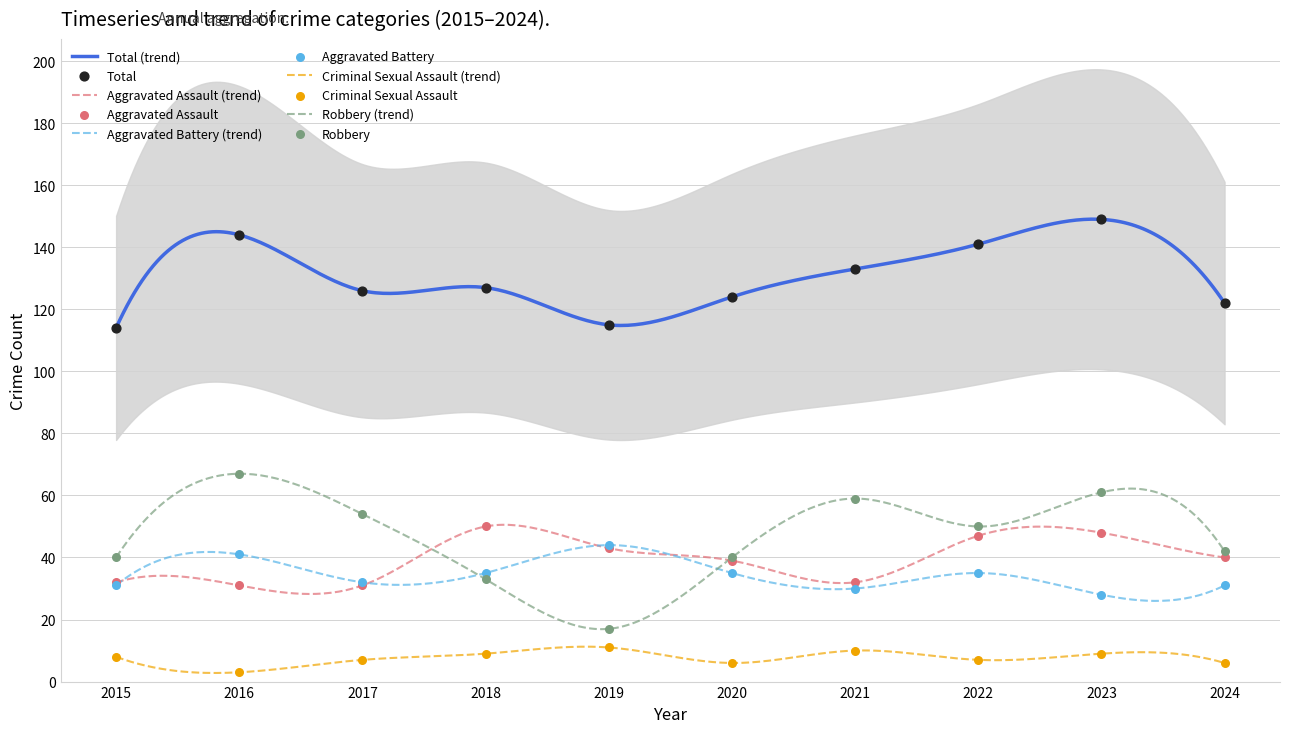

Which series has the widest spread of Y values?

Robbery